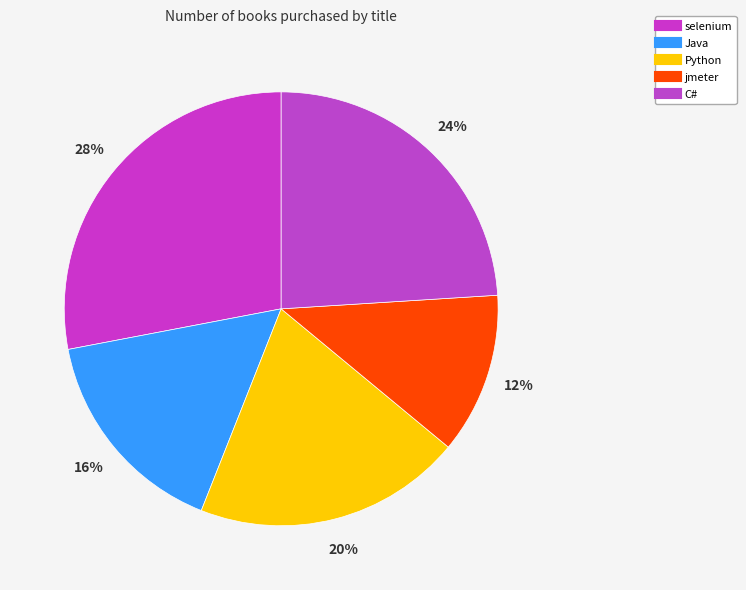

Is it true that Python is 10% of the pie?

False